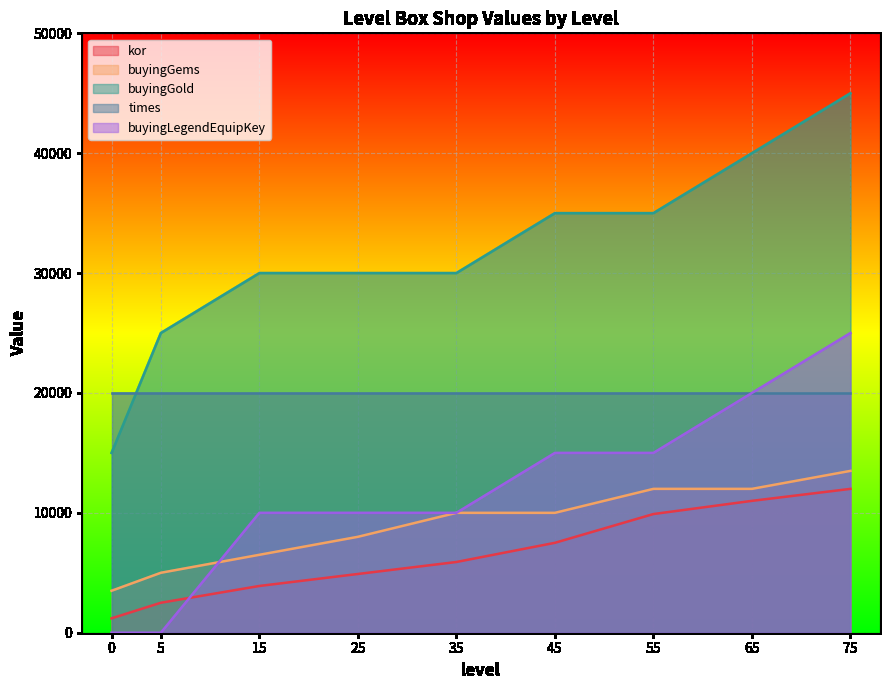

What is the minimum value for buyingGems?

3500